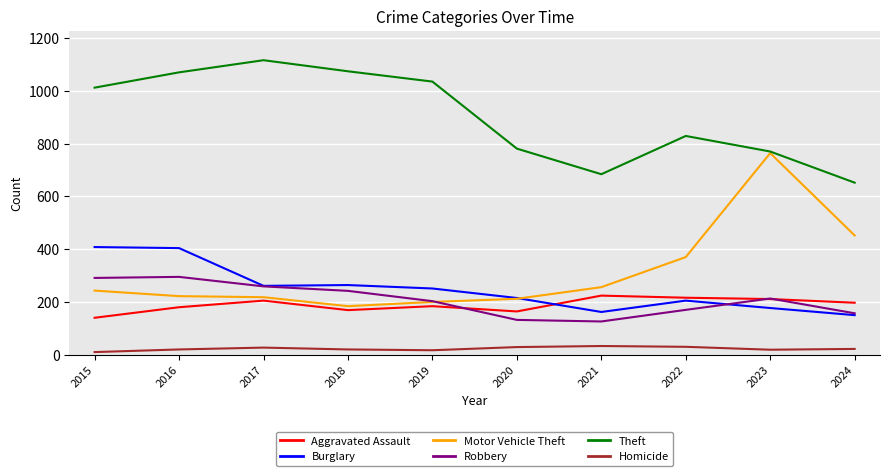

What are all the series names shown in the legend?

Aggravated Assault, Burglary, Motor Vehicle Theft, Robbery, Theft, Homicide